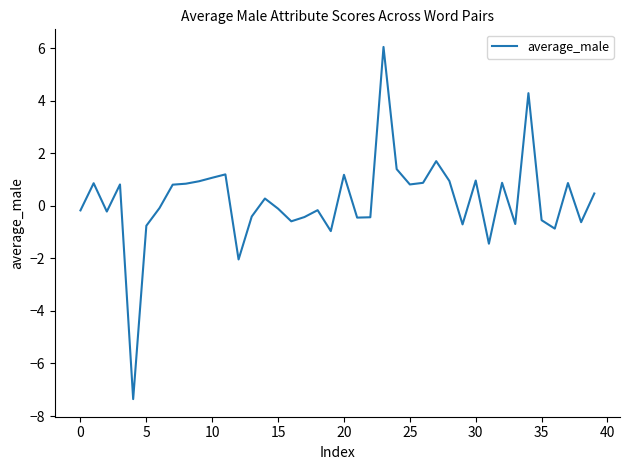

What is the difference between the maximum and minimum values?

13.4